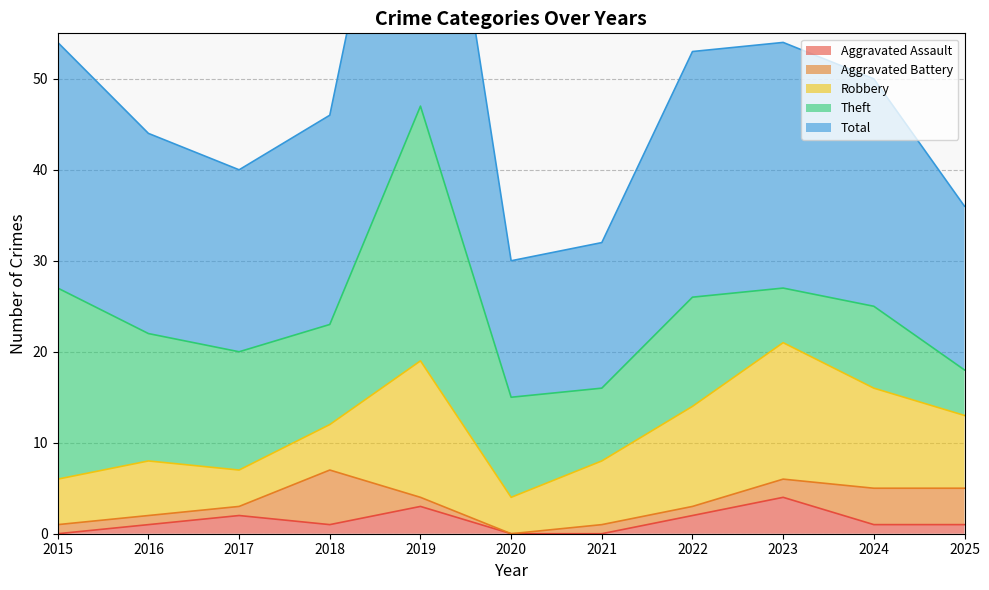

How many data points in Total are above 23?

5